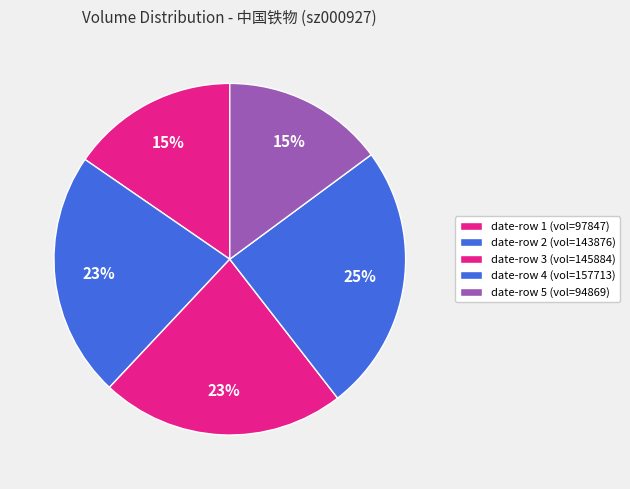

To the nearest percent, what is the difference between the largest and smallest slice percentages?

10%